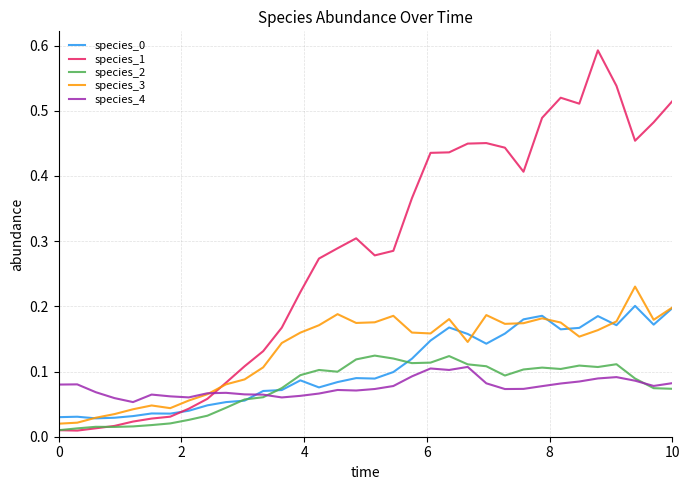

True or false: species_1 and species_4 cross at least once.

True